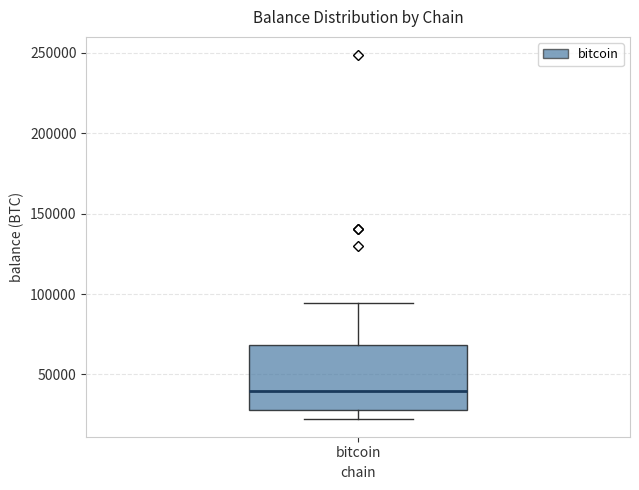

Transcribe this box plot: give where the median line is, the range the box spans, and where the two whiskers end, as read against the y-axis. The values are not printed on the chart, so give them approximately, as read against the axis.

median 40000, box 30000 to 70000, whiskers 25000 to 95000